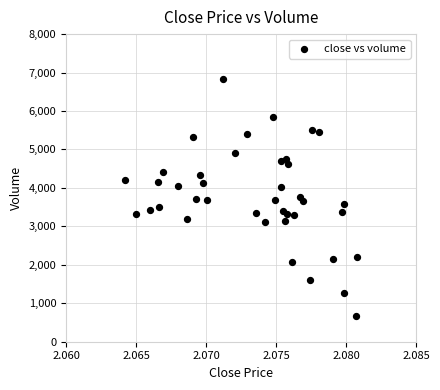

What is the range of Y values (max minus min)?

6164